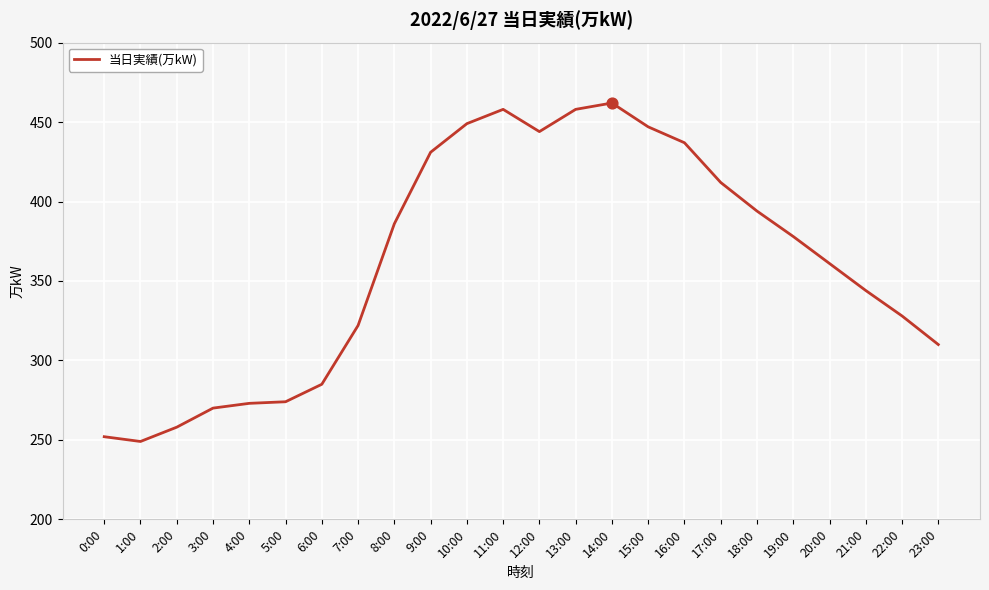

Between 0:00 and 19:00, which is larger?

19:00